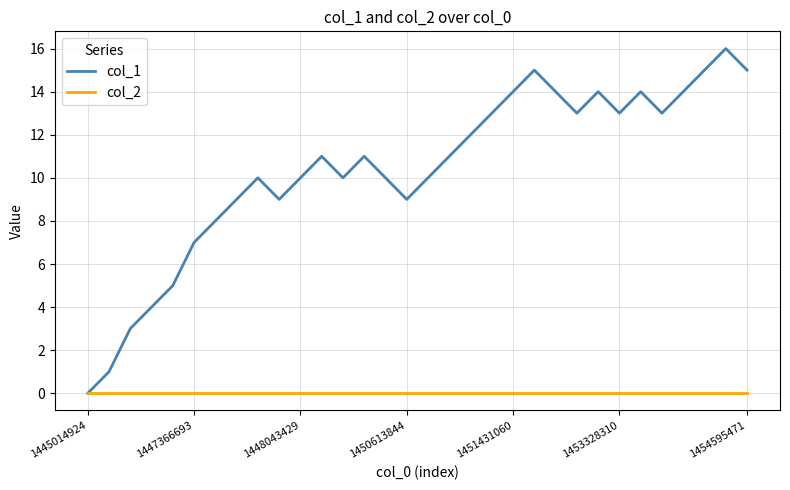

Rank the series by their average value, from highest to lowest.

col_1, col_2